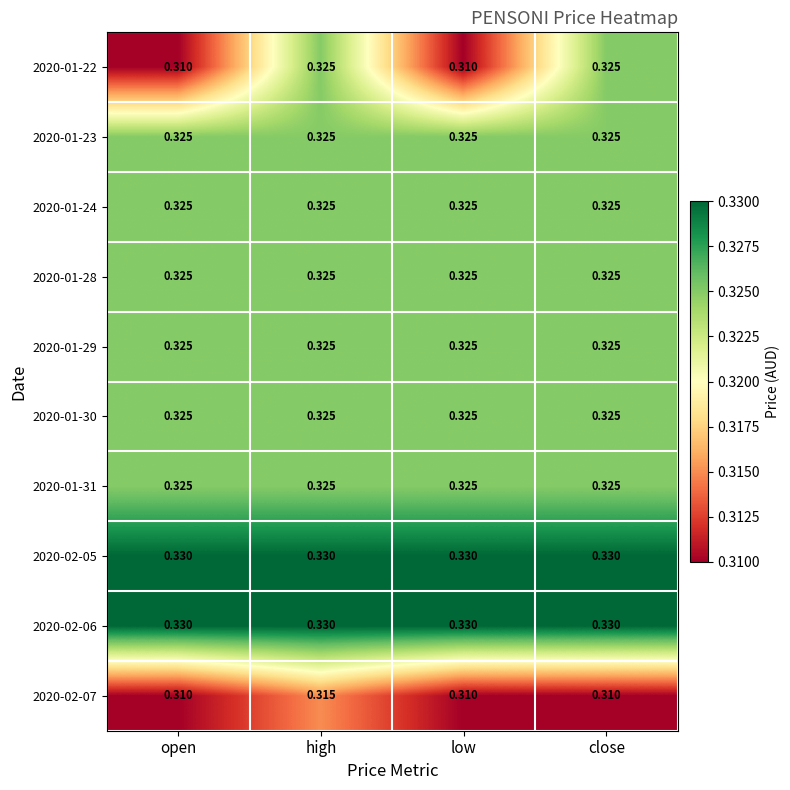

At which category is the sum across all series the highest?

high